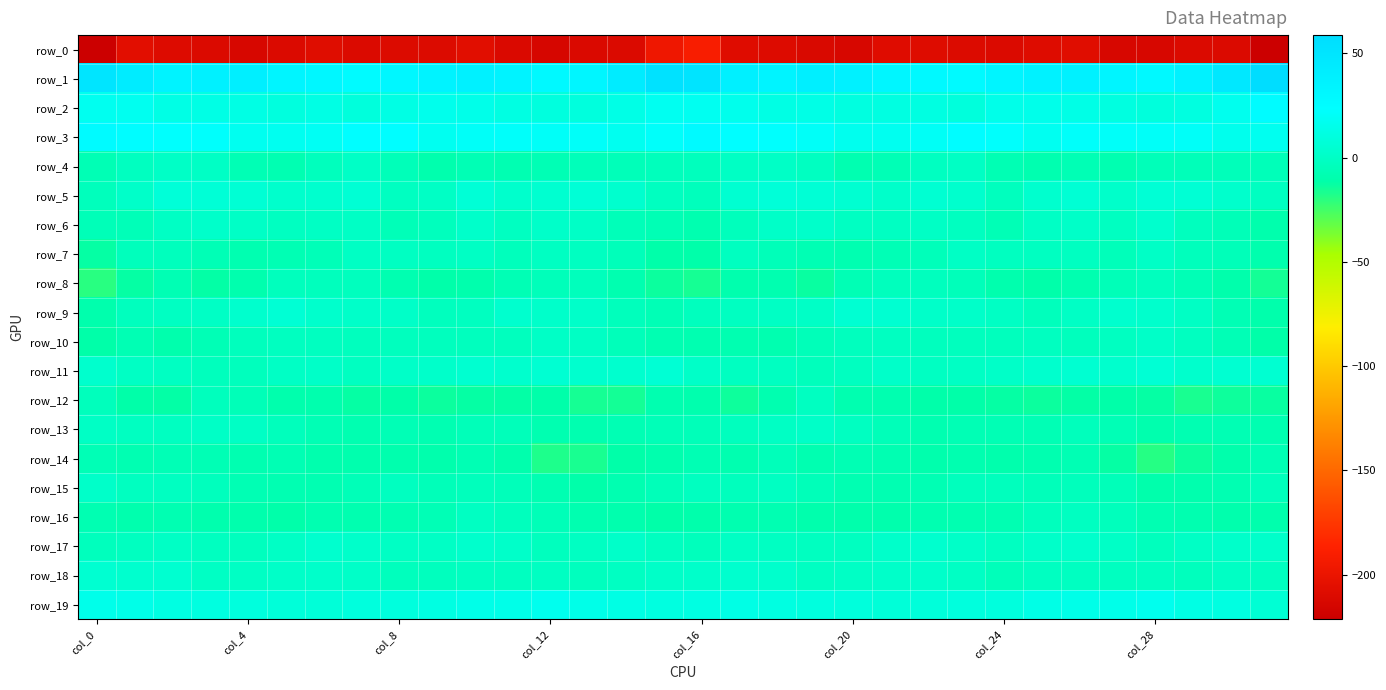

What is the difference between the maximum and minimum values in the row_19 series?

11.0